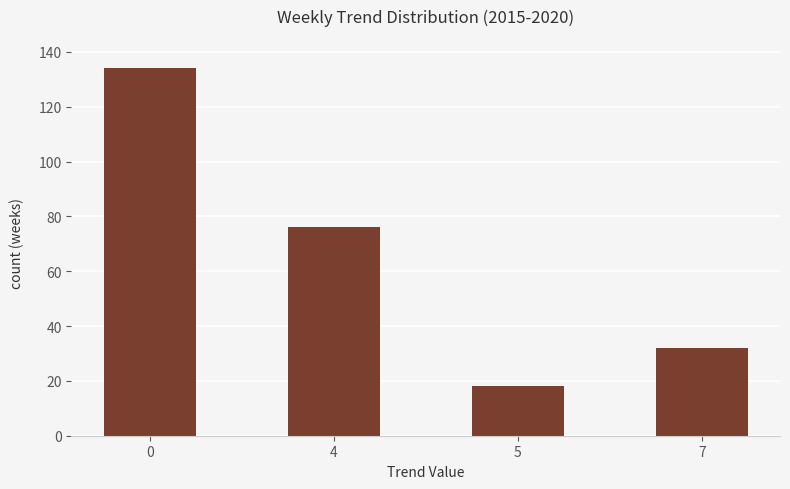

What is the value of the 2nd bar from the left?

76